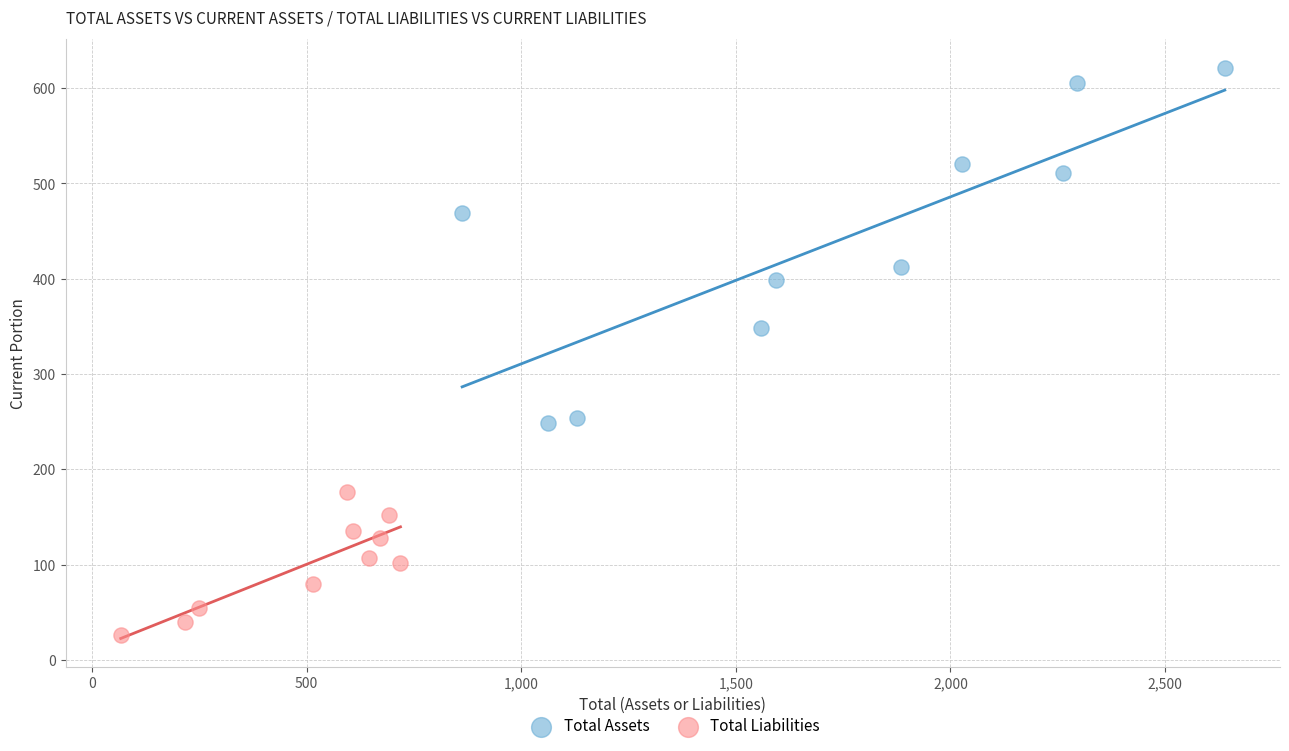

Which series reaches the minimum Y coordinate?

Total Liabilities